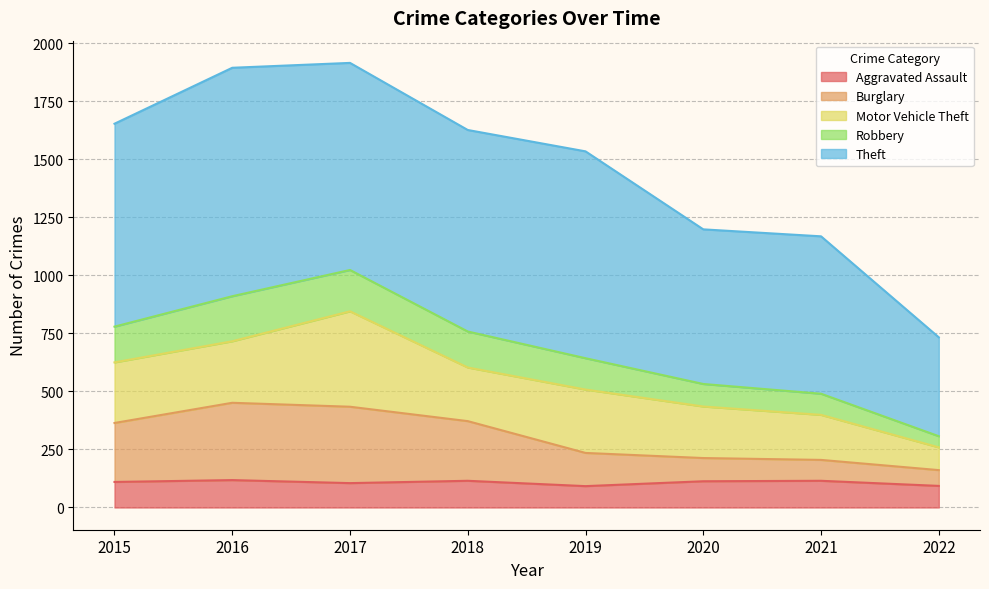

What is the total value across all series at 2017?

1915